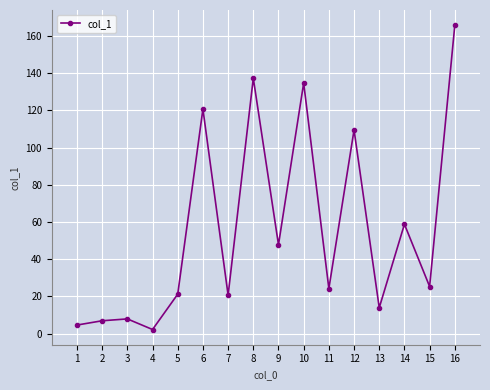

Which category has the highest value across all series?

16